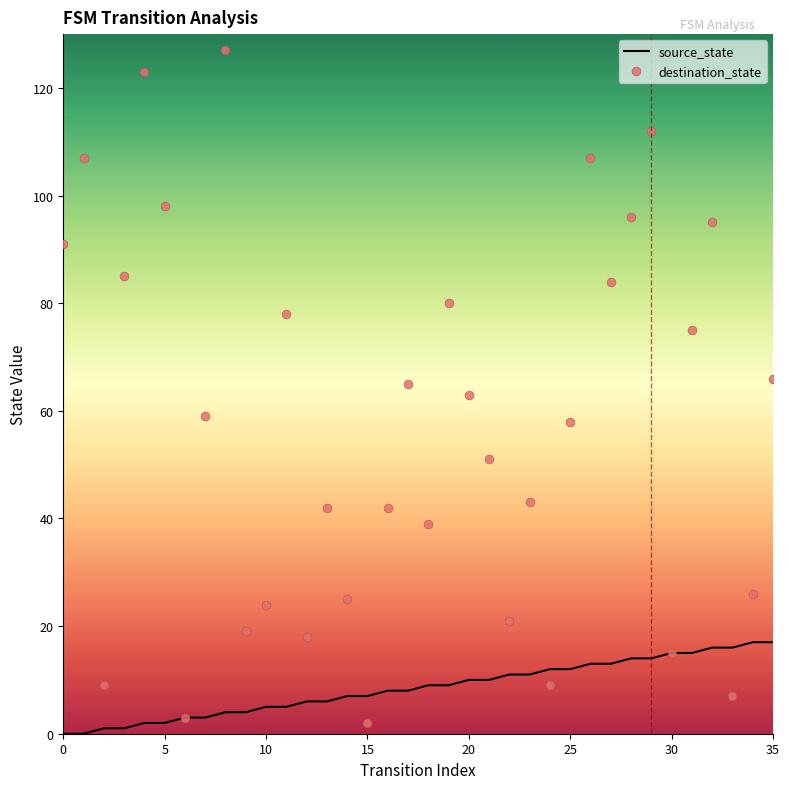

At how many categories does at least one series exceed 50?

20